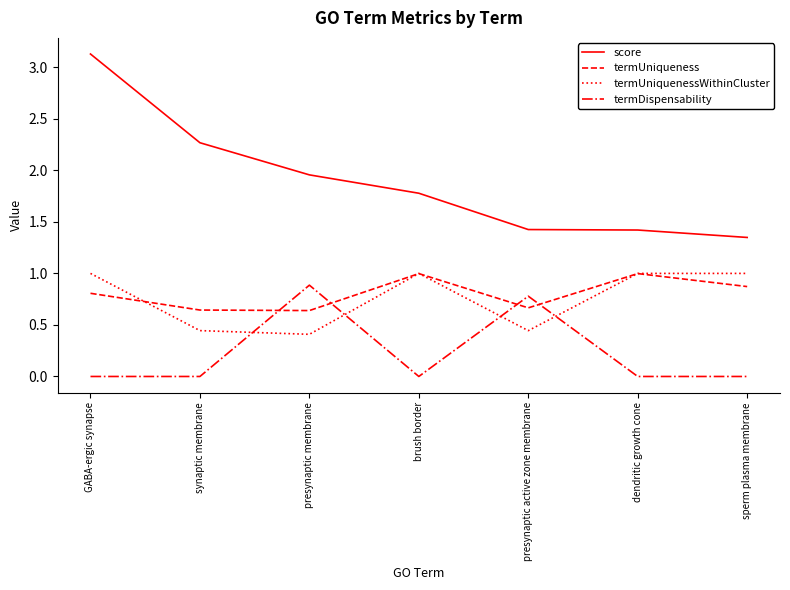

What position from the left is GABA-ergic synapse?

1